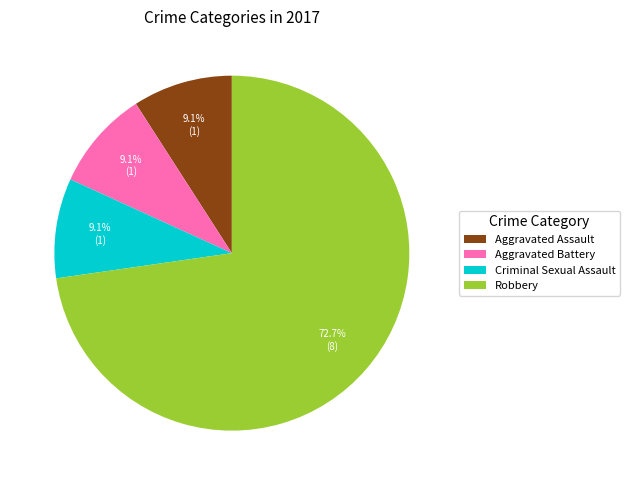

Is there a majority slice in this chart?

Yes